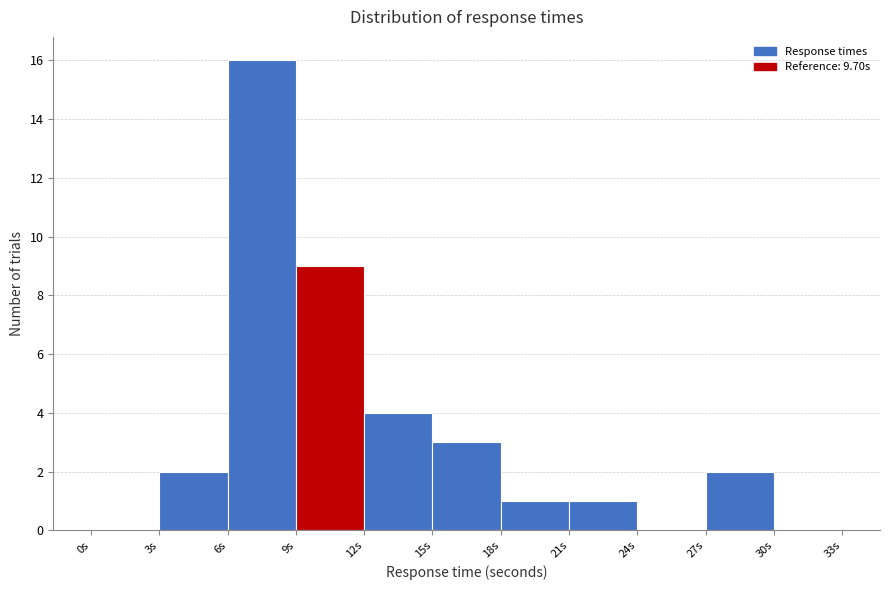

Over which range of the x-axis is the bar tallest?

6 to 9